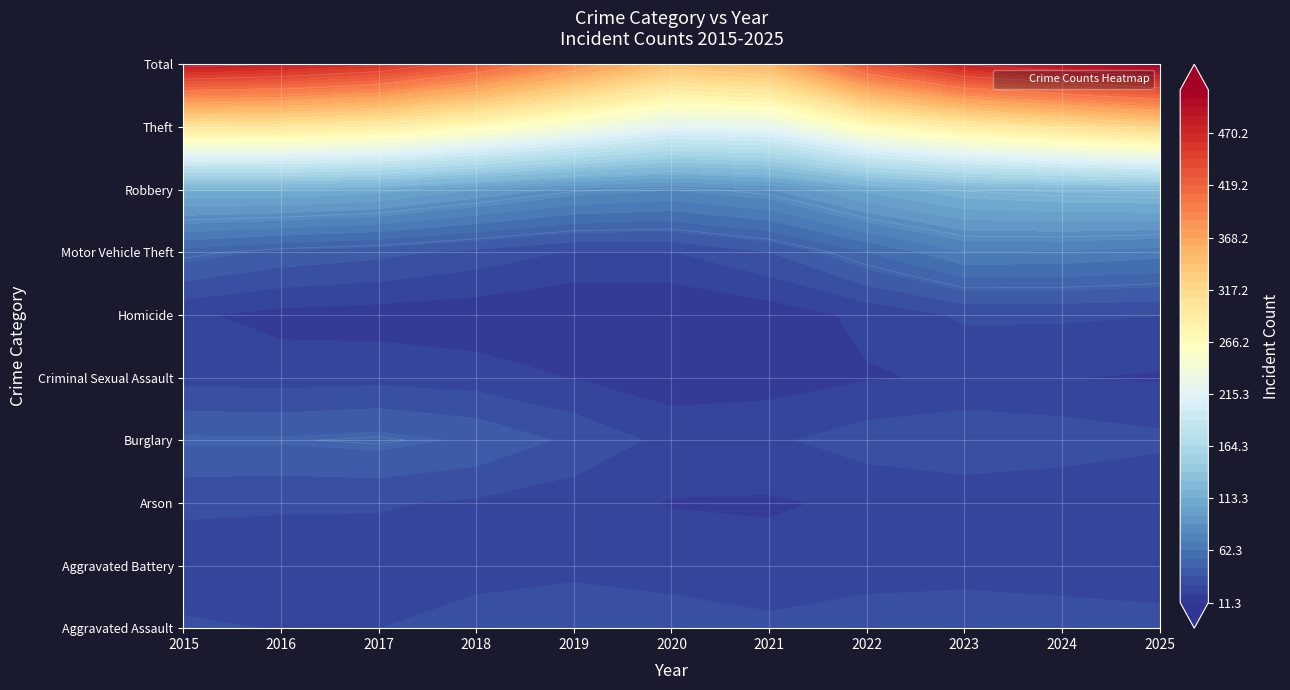

Reading left to right, list all the values displayed in this chart.

Aggravated Assault: 32	27	25	40	34	36	26	40	40	37	36
Aggravated Battery: 25	35	25	25	35	31	26	28	24	25	22
Arson: 7	1	3	2	1	3	0	0	3	3	2
Burglary: 89	81	103	80	70	32	48	64	68	62	53
Criminal Sexual Assault: 7	3	7	8	10	4	8	5	8	5	7
Homicide: 3	2	1	0	0	2	2	1	2	3	3
Motor Vehicle Theft: 80	38	50	45	29	28	41	67	135	99	103
Robbery: 29	52	45	26	14	28	40	41	41	41	23
Theft: 298	304	293	266	258	213	174	294	254	298	347
Total: 570	543	552	492	451	377	365	540	575	573	596